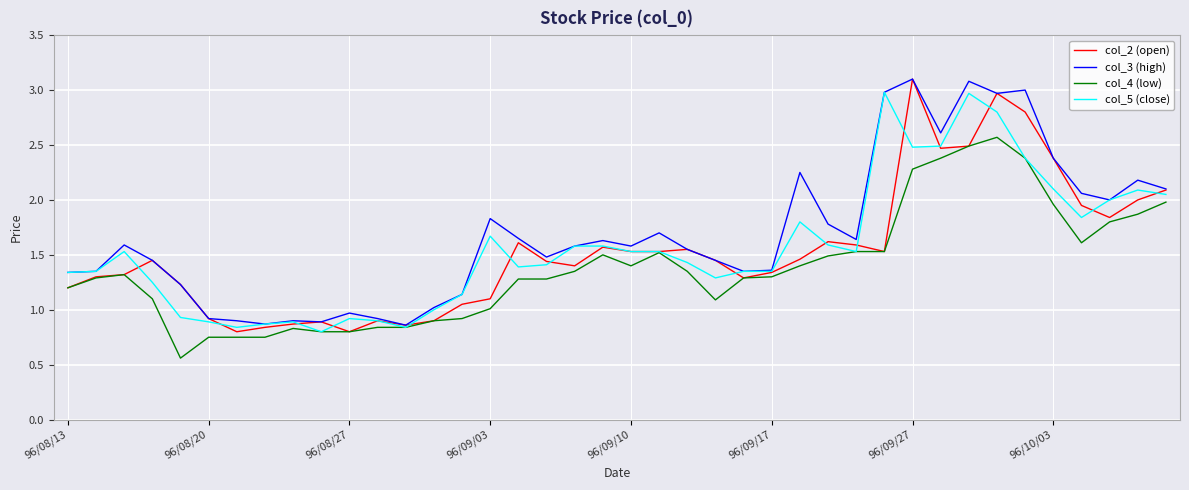

What is the highest value of the col_3 (high) series?

3.1